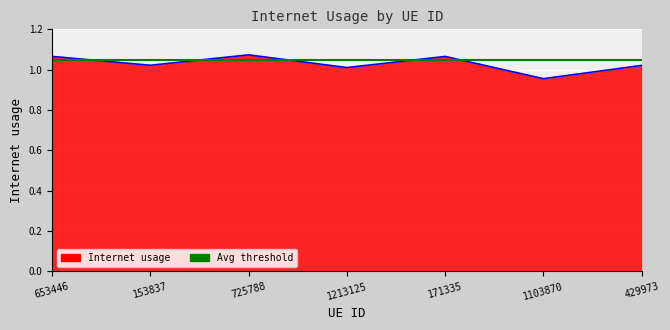

List the labels in order of value, smallest first.

1103870, 1213125, 429973, 153837, 171335, 653446, 725788